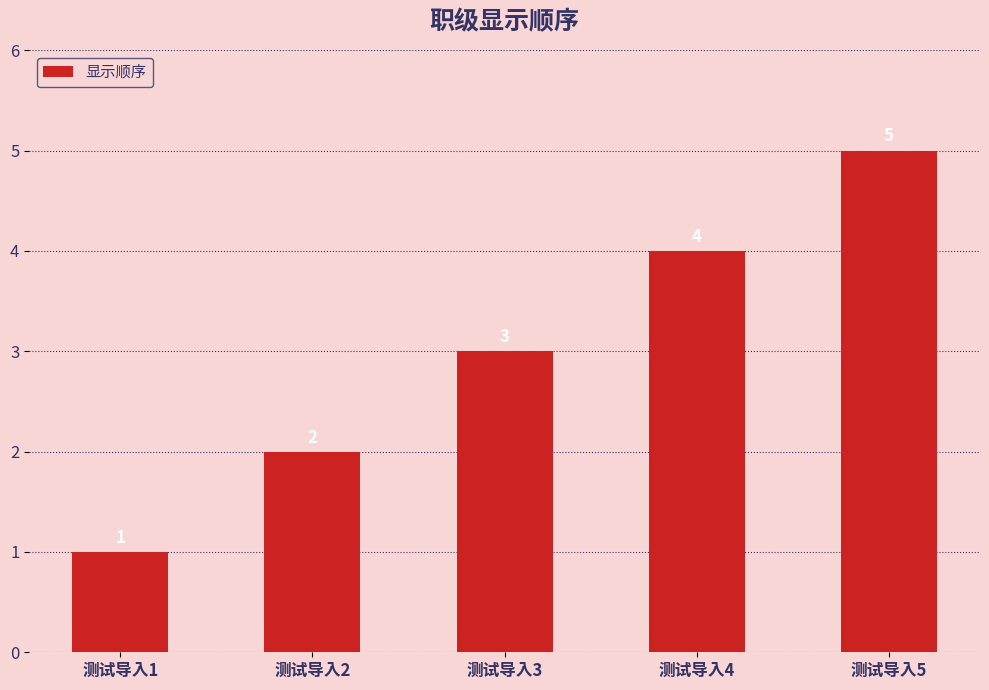

True or false: the data shows 2 at 测试导入1.

False